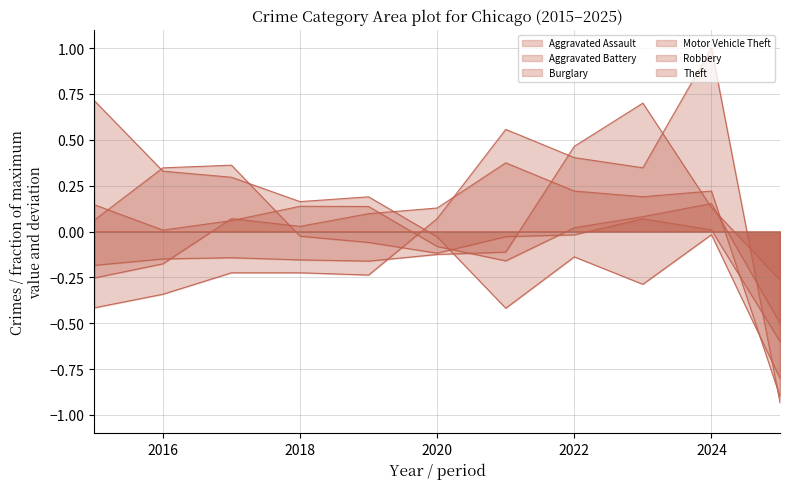

Where does the Motor Vehicle Theft series first go above 0?

2022